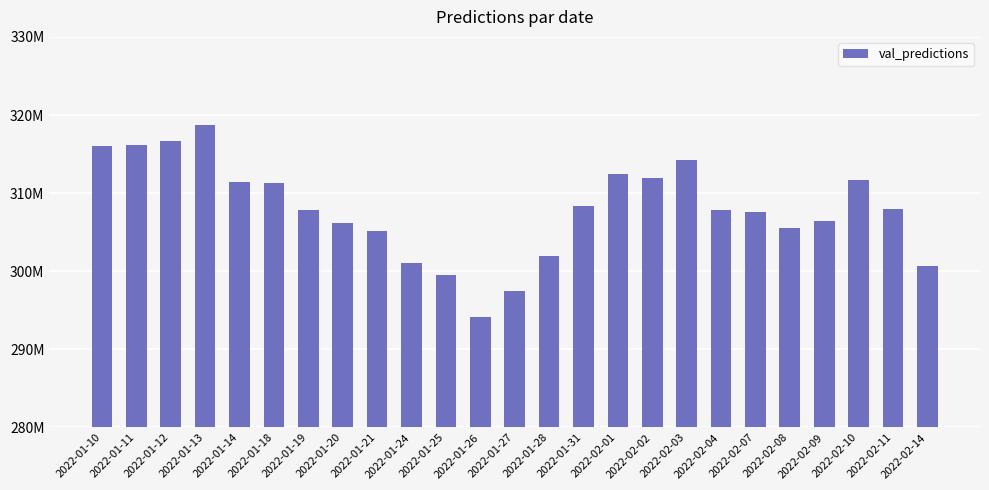

Reading left to right, list all the values displayed in this chart.

2022-01-10=316009704.6	2022-01-11=316159301.8	2022-01-12=316640441.9	2022-01-13=318742401.1	2022-01-14=311426849.4	2022-01-18=311299255.4	2022-01-19=307825714.1	2022-01-20=306239166.3	2022-01-21=305204742.4	2022-01-24=301014679.0	2022-01-25=299573974.6	2022-01-26=294175109.9	2022-01-27=297435760.5	2022-01-28=301898986.8	2022-01-31=308411743.2	2022-02-01=312489196.8	2022-02-02=311950592.0	2022-02-03=314278442.4	2022-02-04=307844116.2	2022-02-07=307563293.5	2022-02-08=305497070.3	2022-02-09=306494354.2	2022-02-10=311641998.3	2022-02-11=307920623.8	2022-02-14=300678527.8